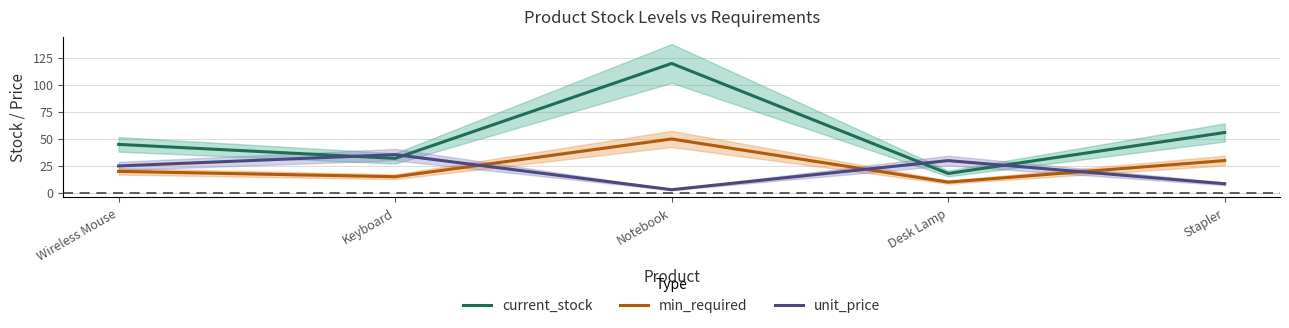

What is the label of the 2nd point from the left?

Keyboard